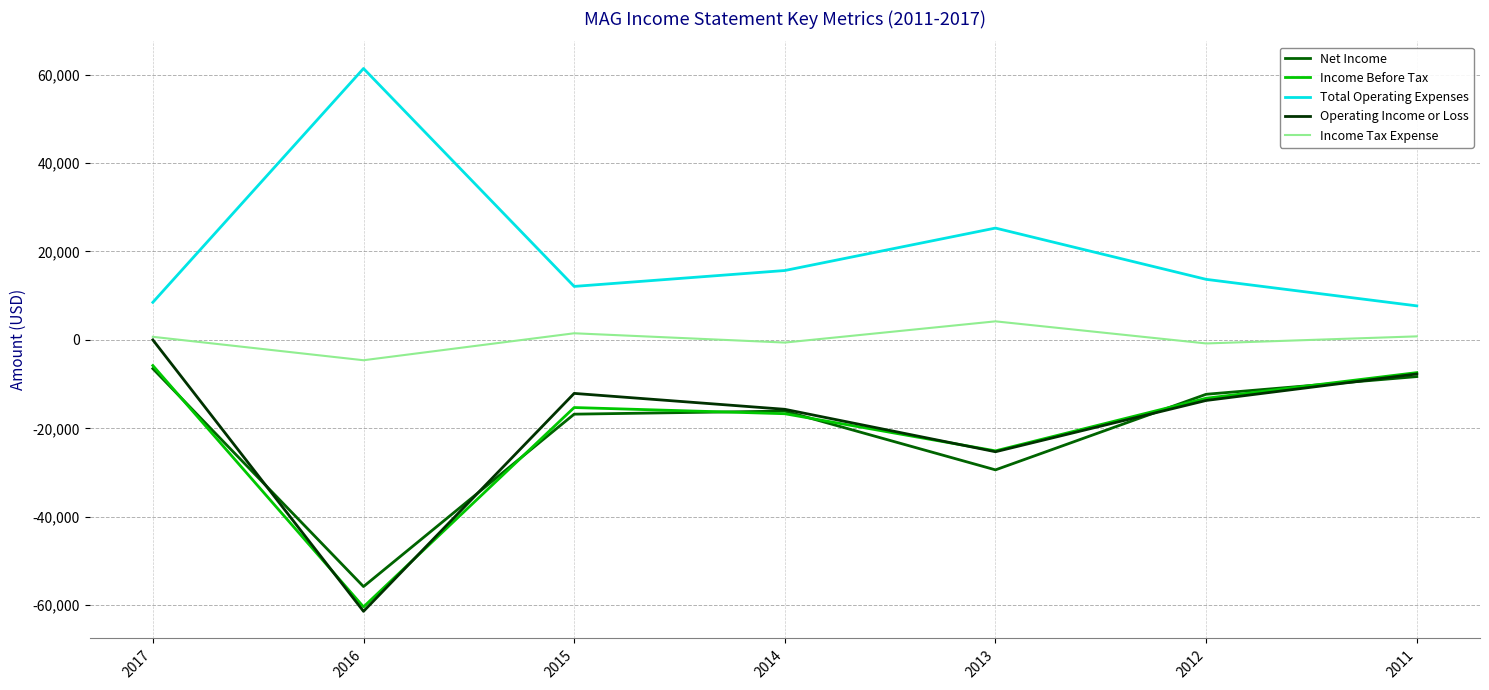

True or false: Total Operating Expenses and Income Tax Expense cross at least once.

False